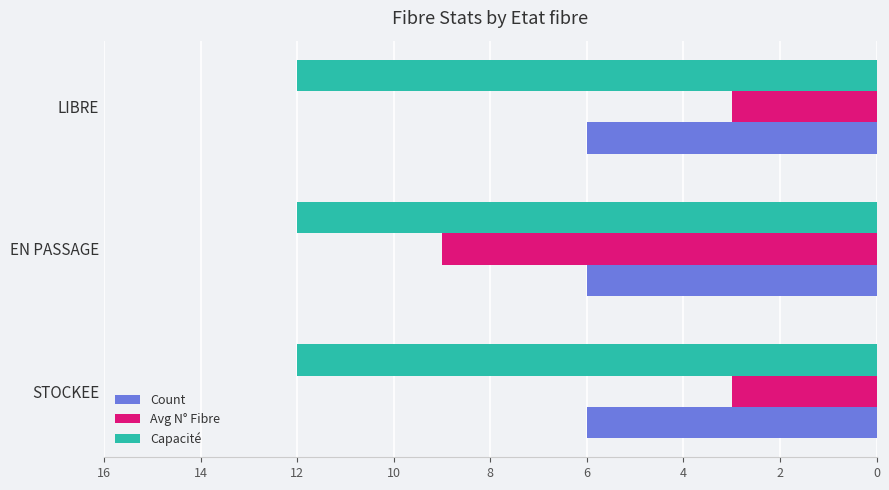

Rank the series at LIBRE from lowest to highest value.

Avg N° Fibre, Count, Capacité